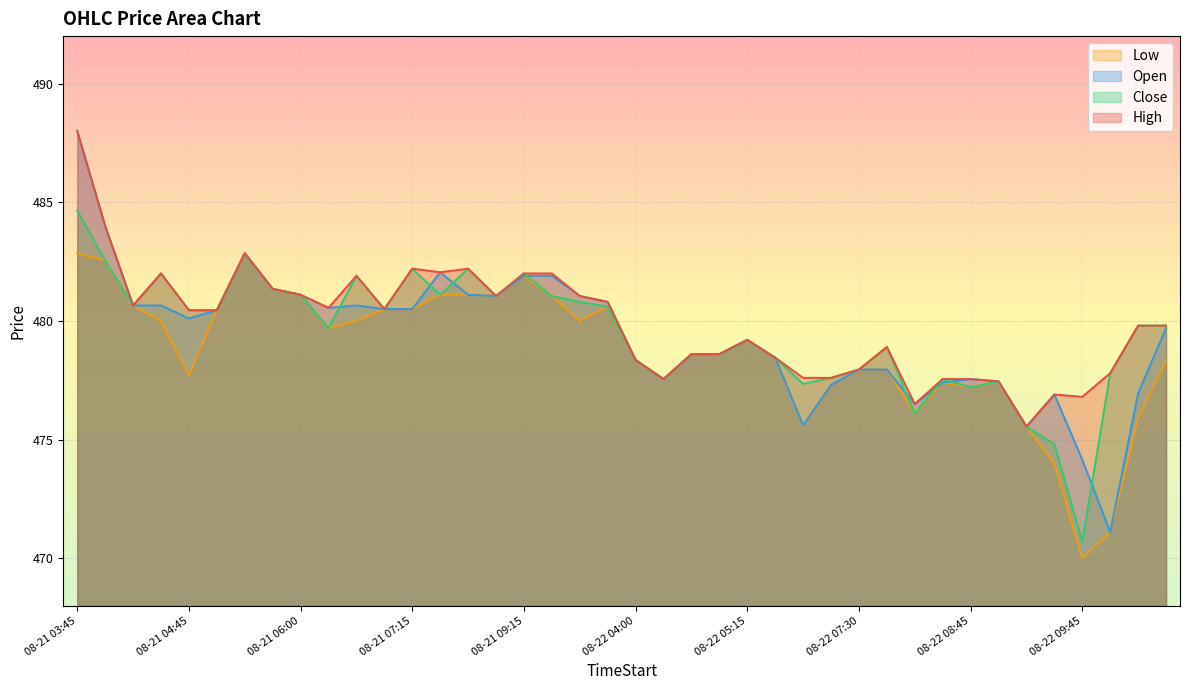

What is the difference between the Close values at 08-21 08:00 and 08-22 09:30?

6.3